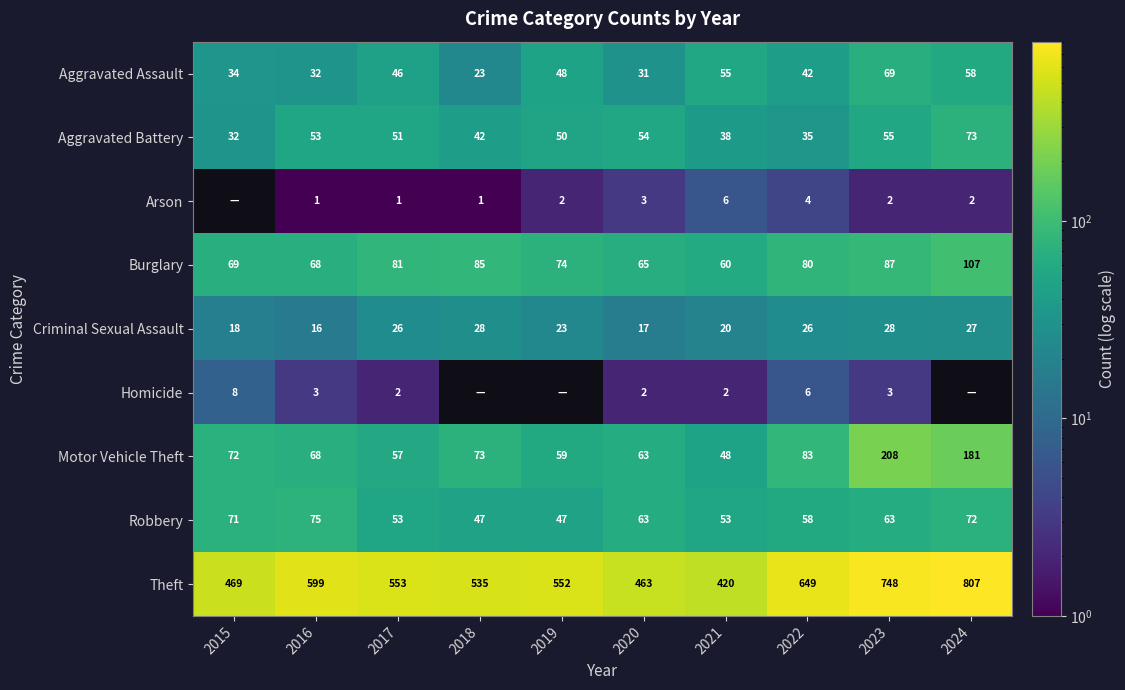

What is the difference between the maximum and minimum values in the Robbery series?

28